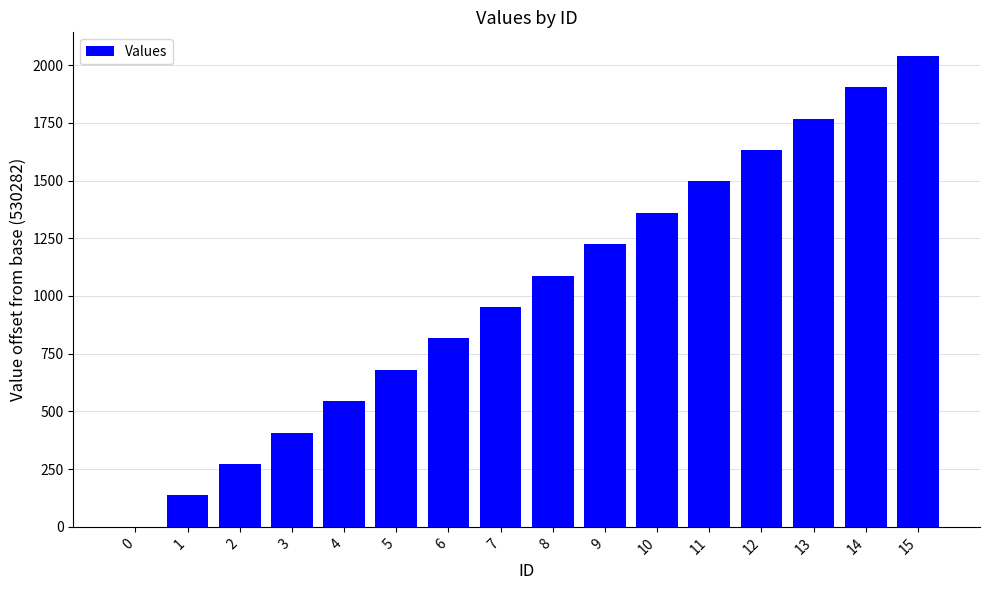

The chart shows a value of 1141 at 0. True or false?

False